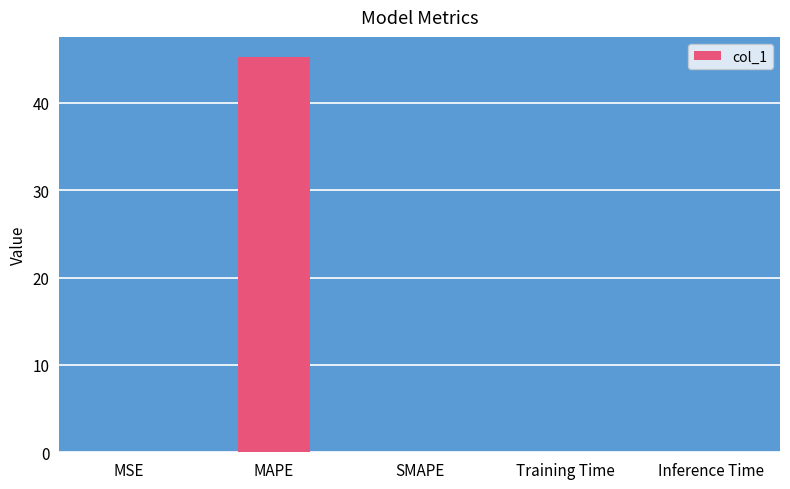

The value at SMAPE is 0.0. True or false?

True